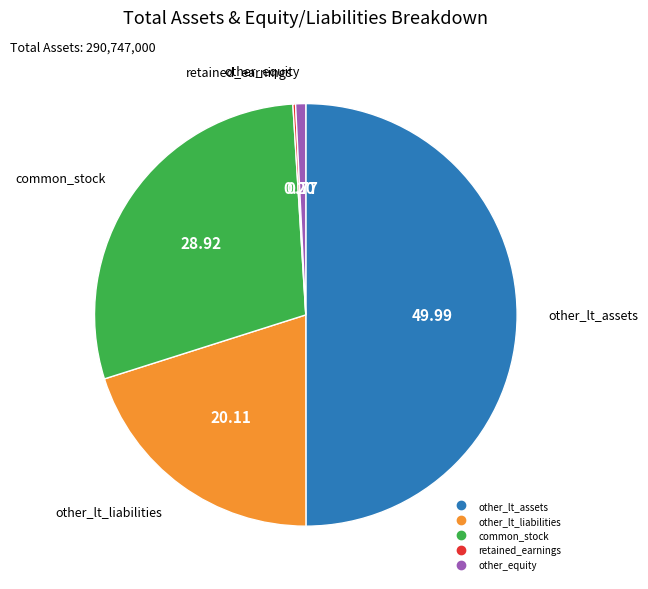

What is the largest slice in the pie chart?

other_lt_assets